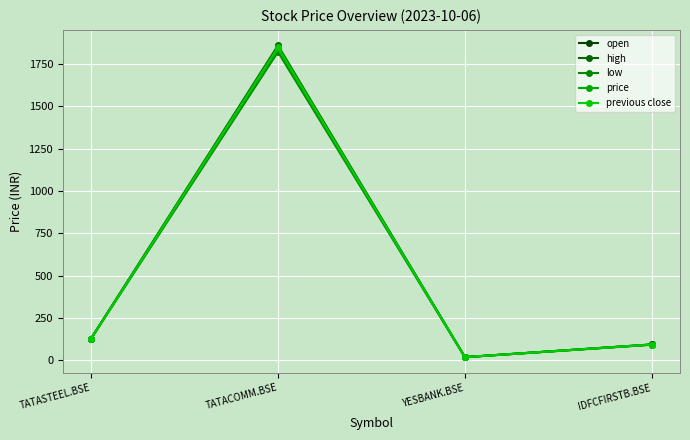

How many data points in low are less than 125?

2